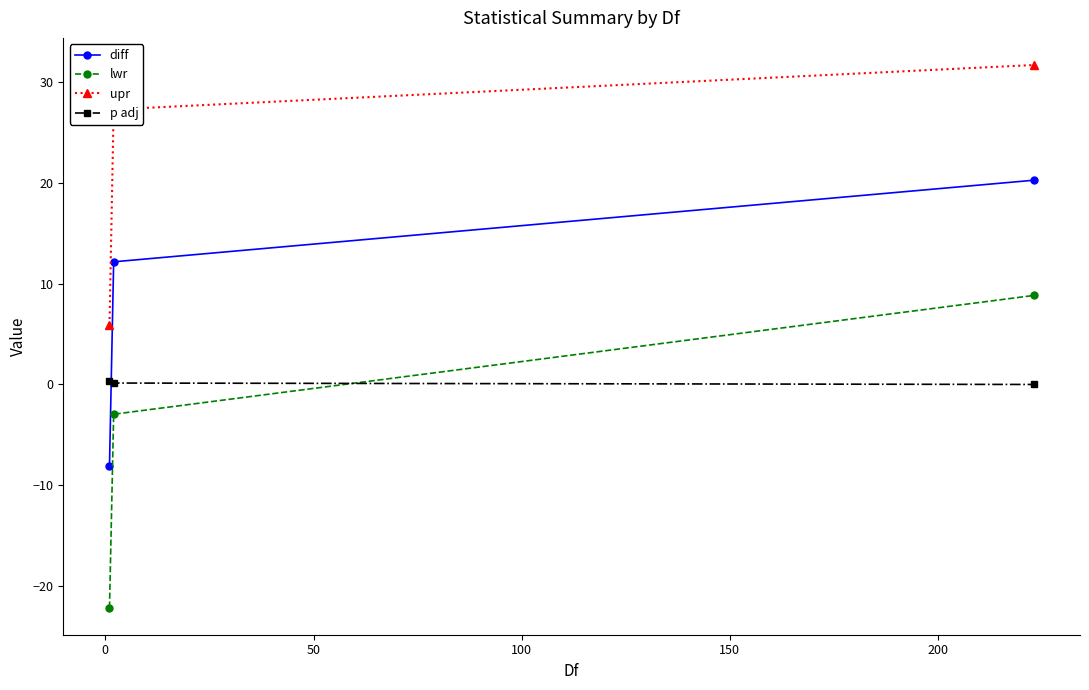

Which series has the largest total across all categories?

upr